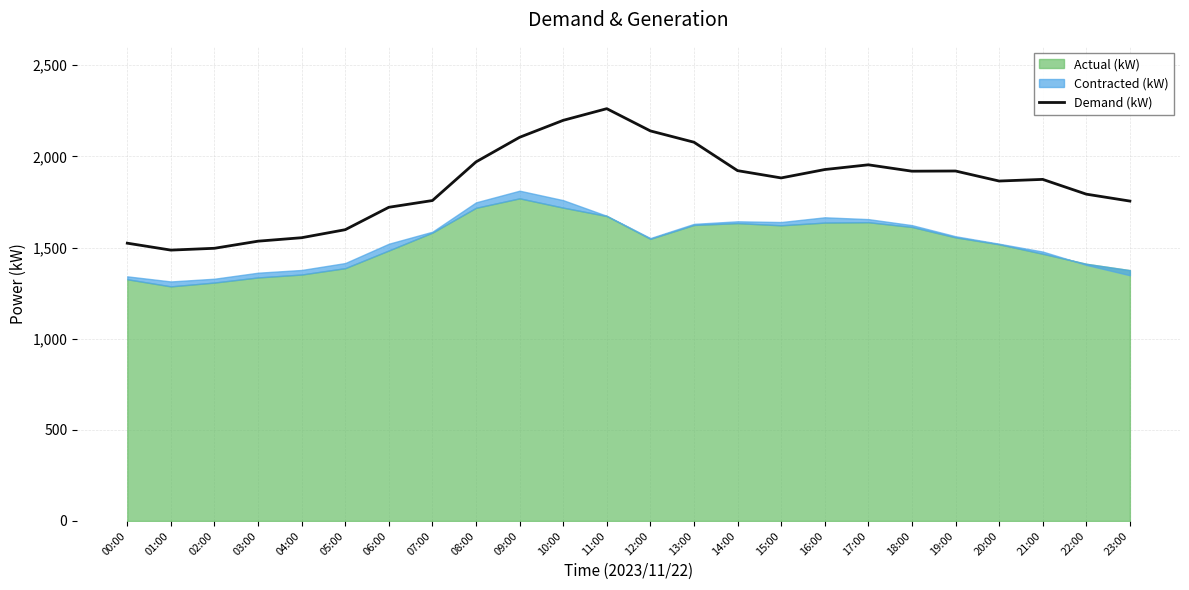

Is it true that Demand (kW) equals 1758 at 07:00?

True